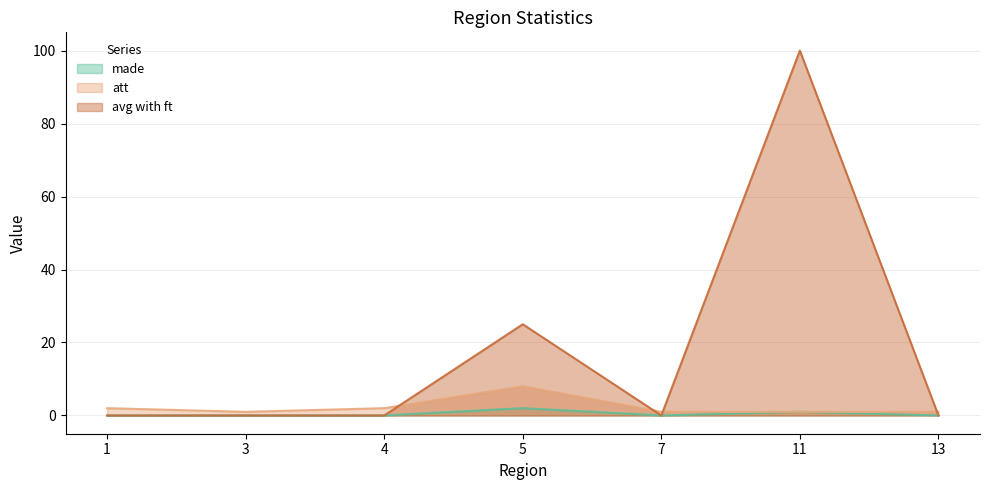

What is the difference between the highest and lowest values at 13?

1